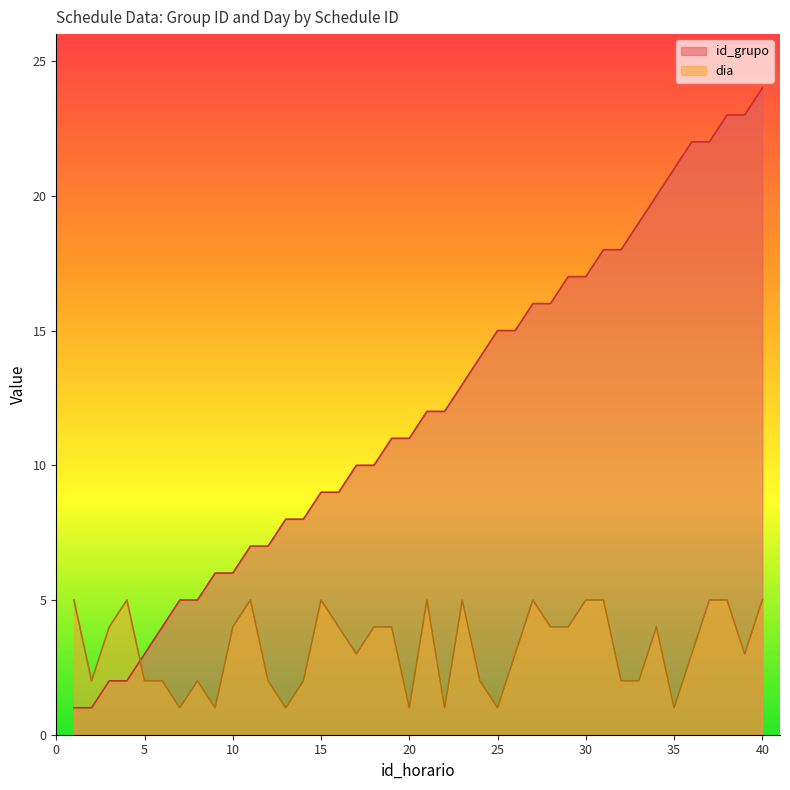

How many values in the dia series are below 4?

20